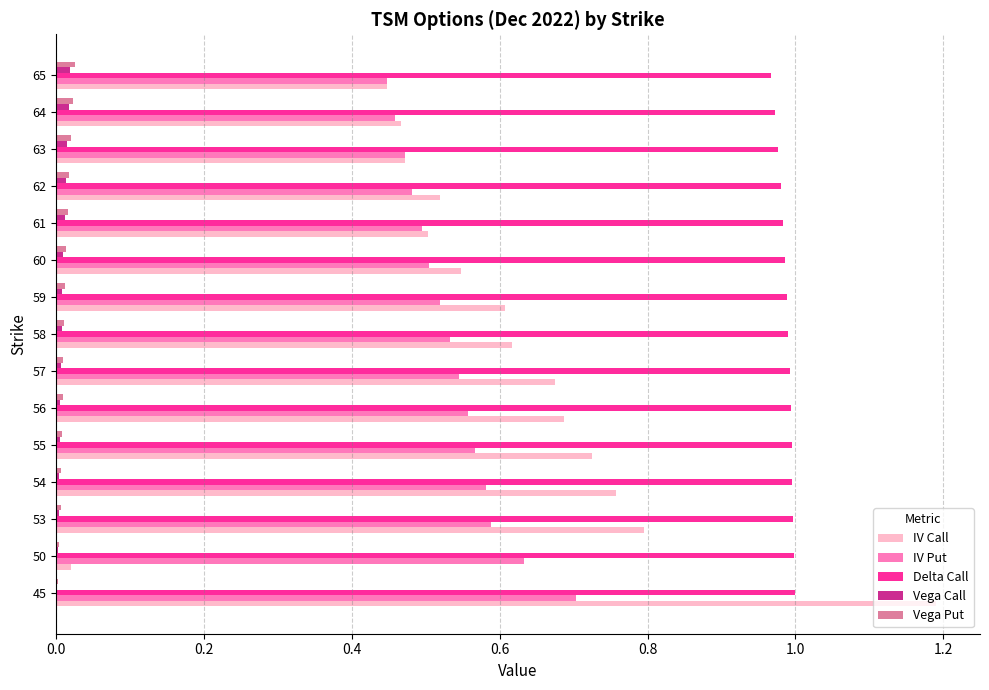

What is the maximum value shown in the chart?

1.2